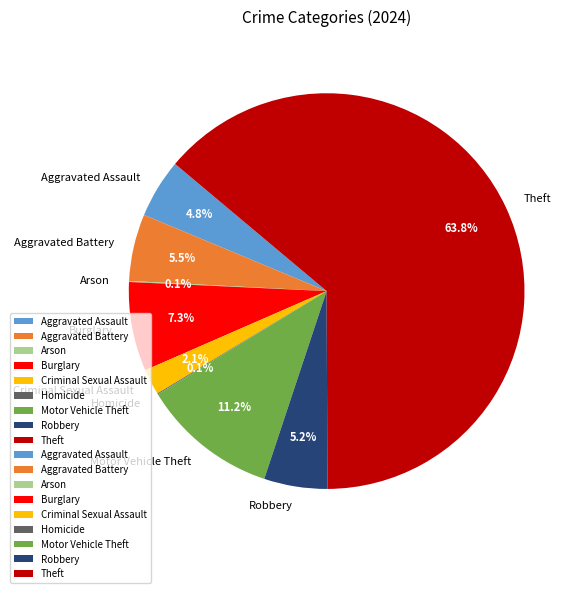

How much of the chart is everything except Aggravated Battery?

94.5%